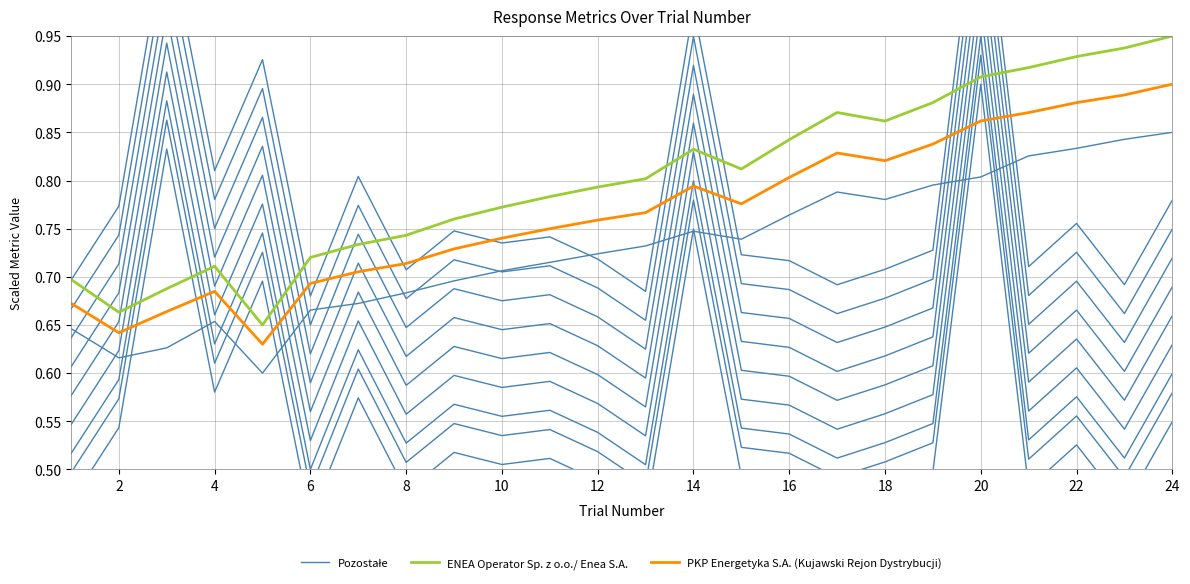

True or false: PKP Energetyka S.A. (Kujawski Rejon Dystrybucji) and ENEA Operator Sp. z o.o./ Enea S.A. cross at least once.

False